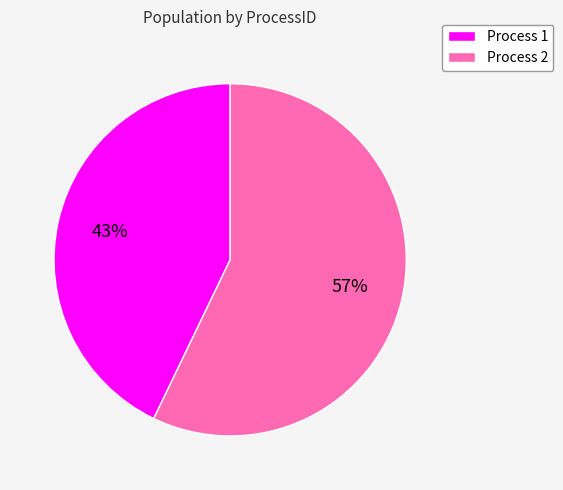

Between Process 1 and Process 2, which is larger?

Process 2